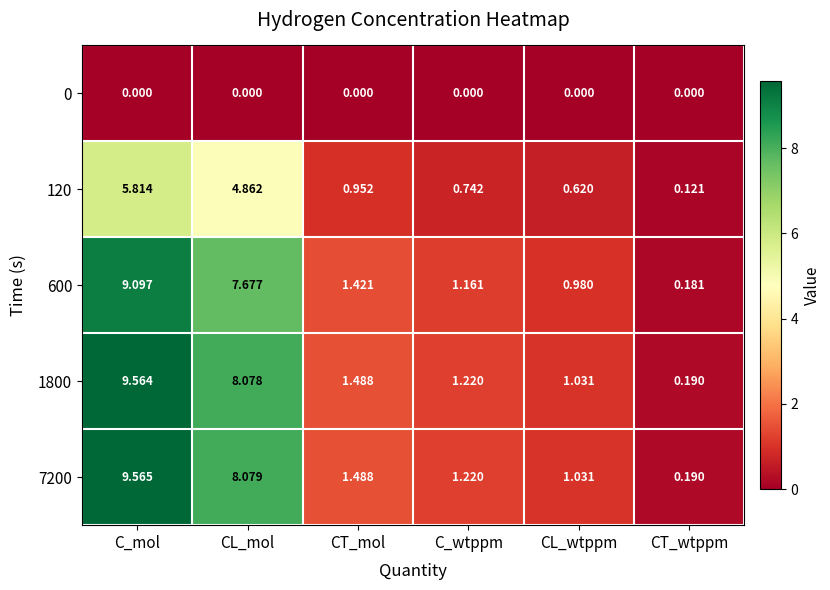

Where does the 7200 series first go above 1?

C_mol